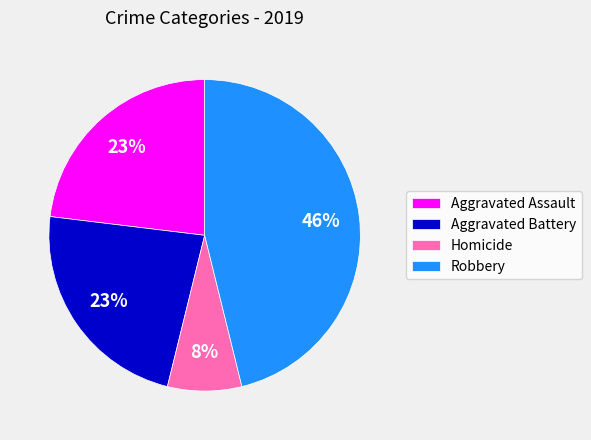

Does Homicide account for over 50% of the chart?

No